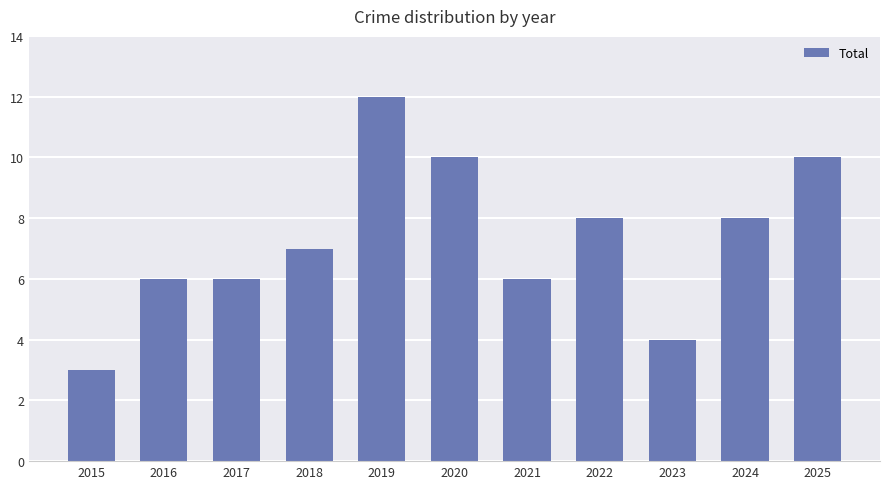

How many bars are there in total?

11